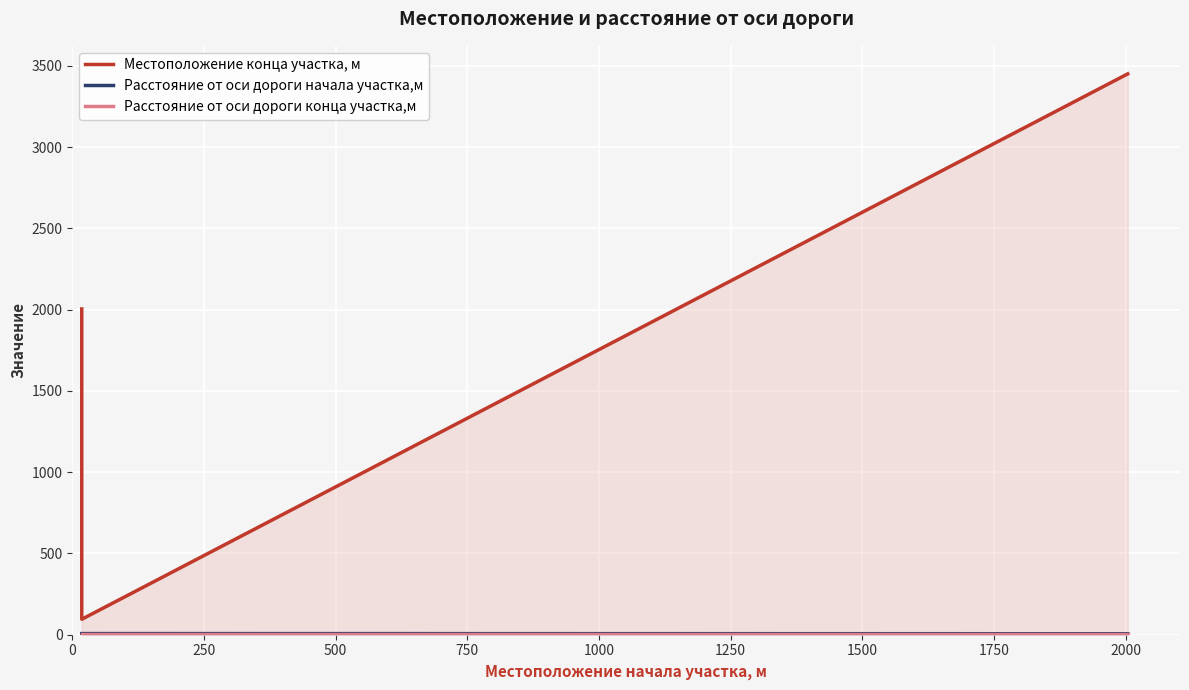

What is the average value of the Расстояние от оси дороги конца участка,м series?

6